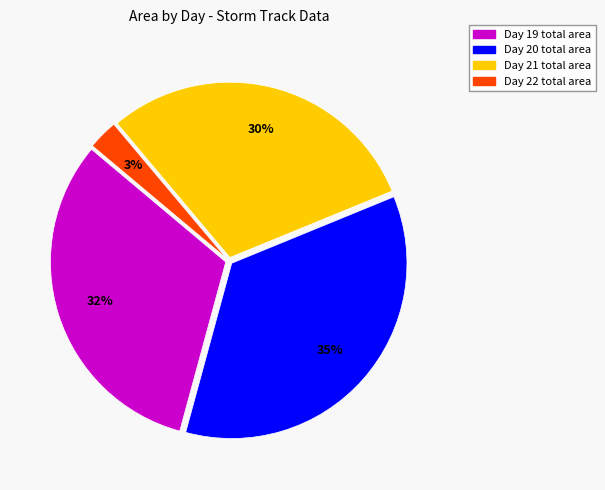

Is it true that Day 21 total area is 30% of the pie?

True